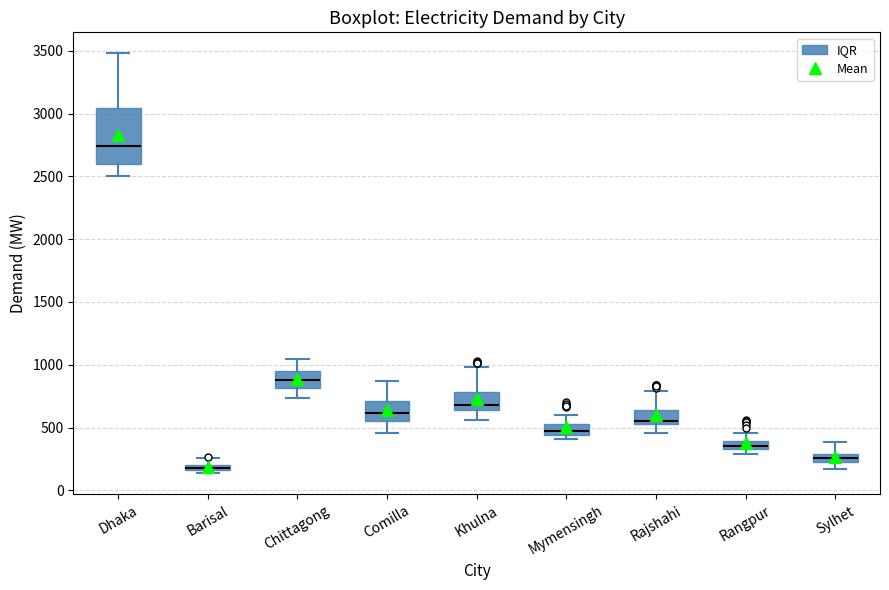

Where is the upper edge of the box for Dhaka on the y-axis? The values are not printed on the chart, so give them approximately, as read against the axis.

3050